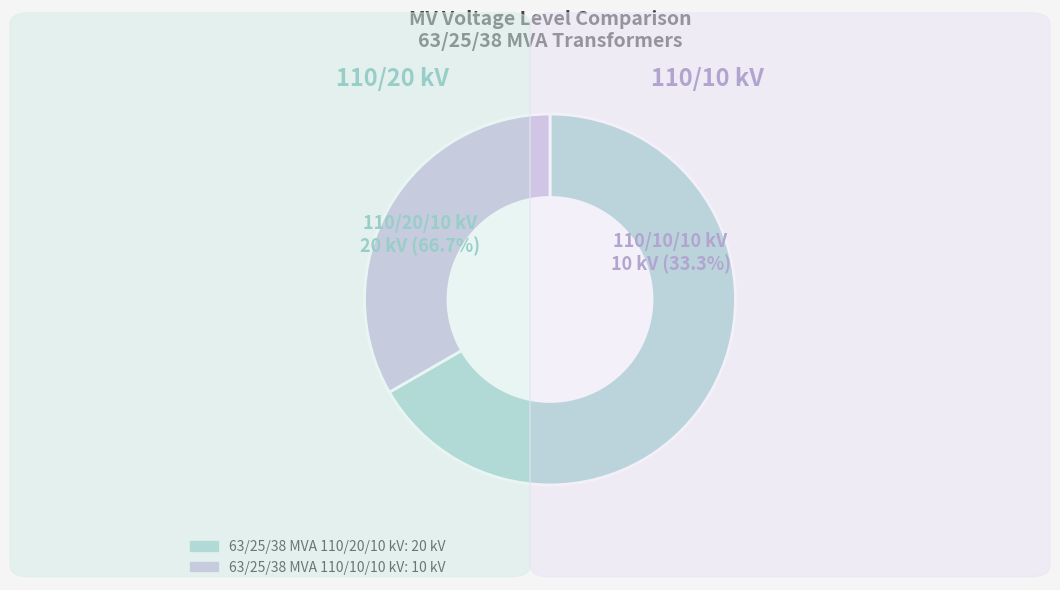

To the nearest percent, what is the average slice percentage?

50%